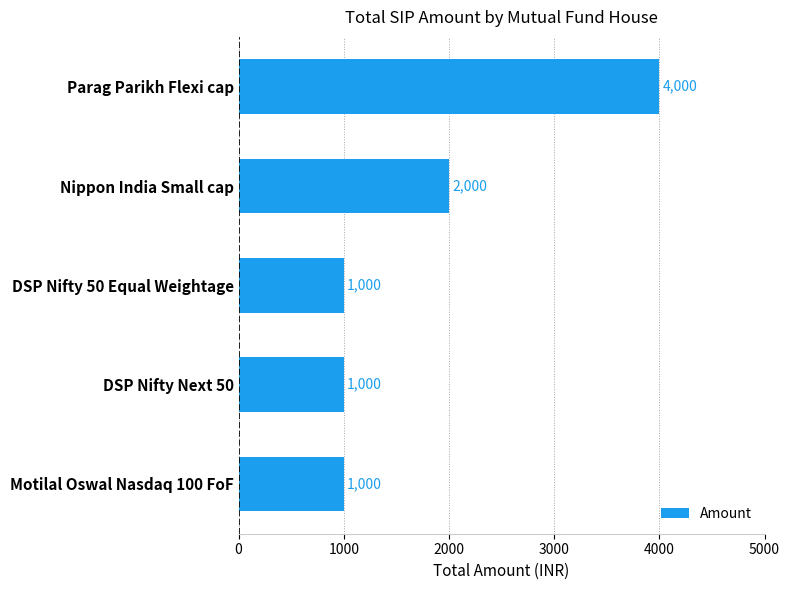

What is the difference between the maximum and minimum values?

3000